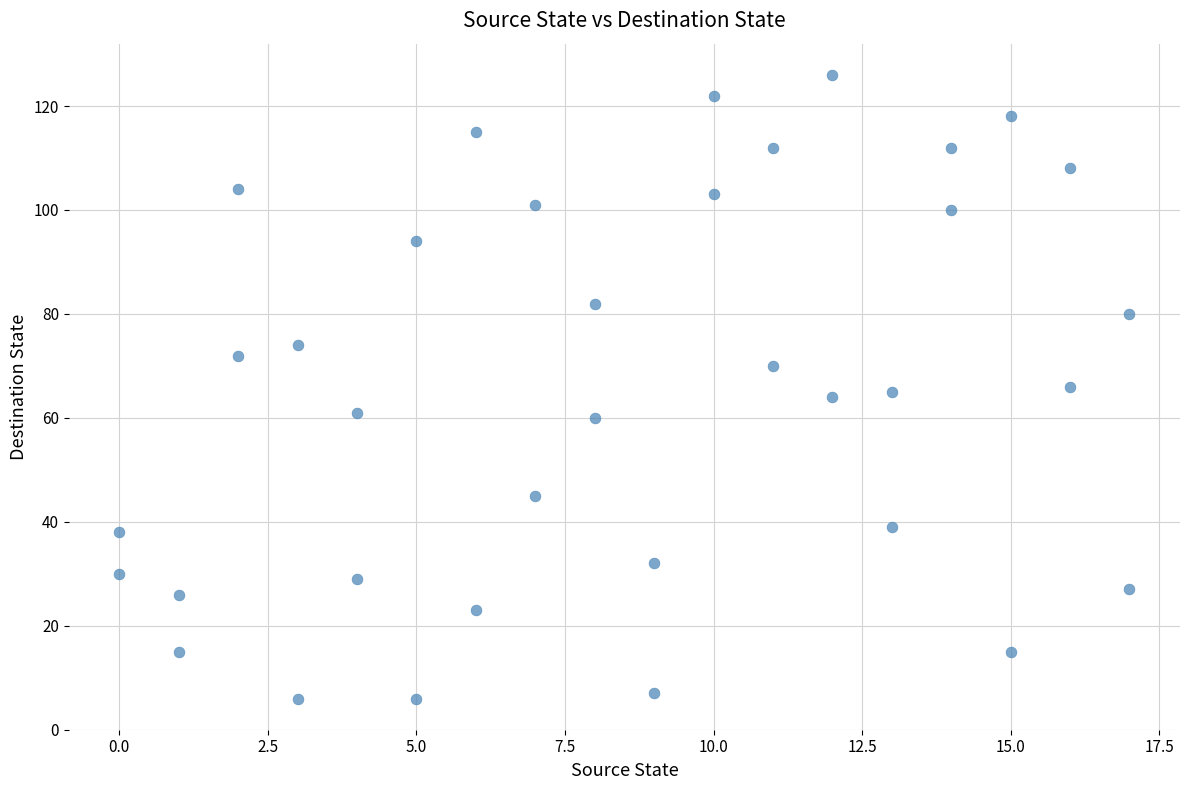

What is the range of Y values (max minus min)?

120